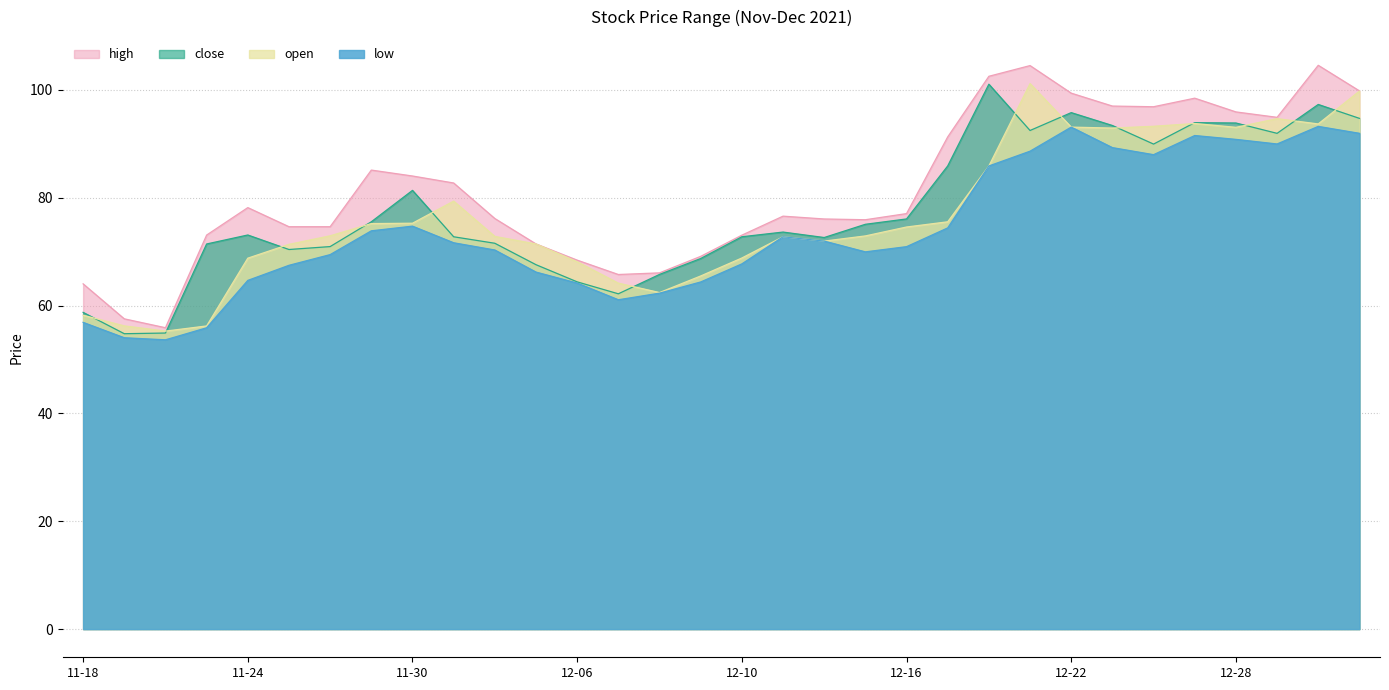

True or false: low and high intersect in this chart.

False